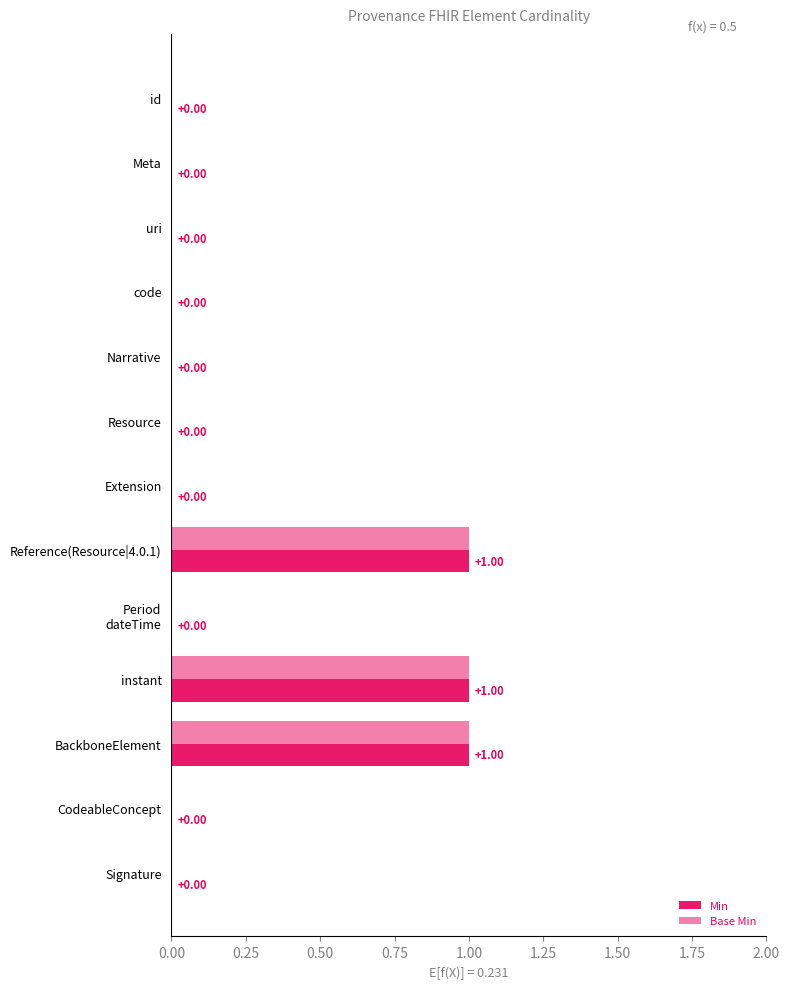

How many positive values does the Min series have?

3